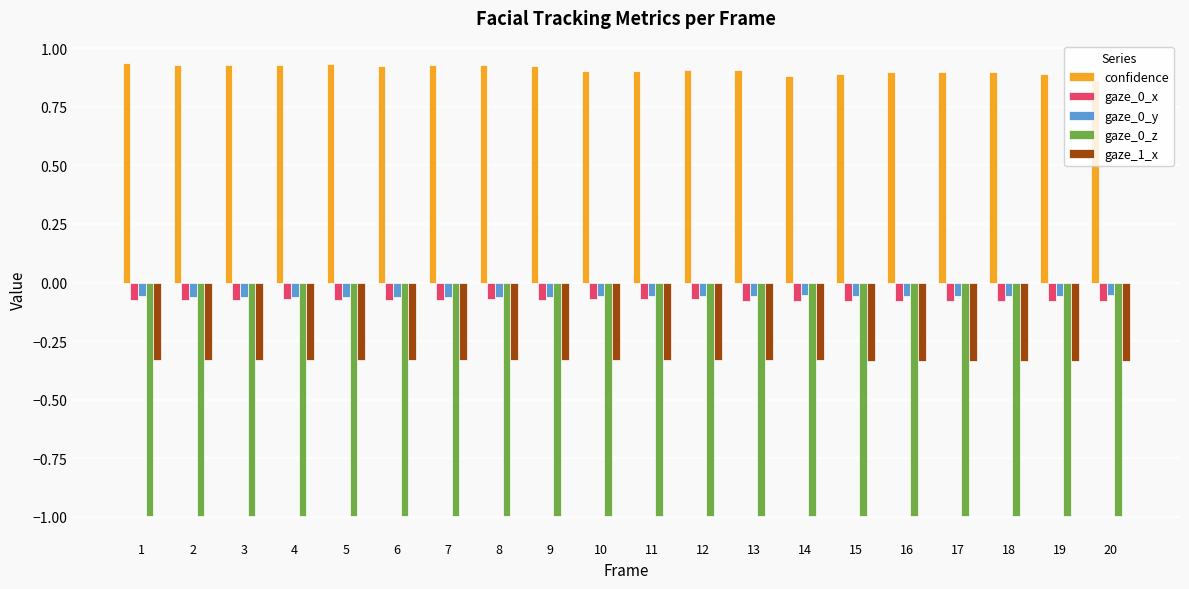

What is the sum of all confidence values?

18.2